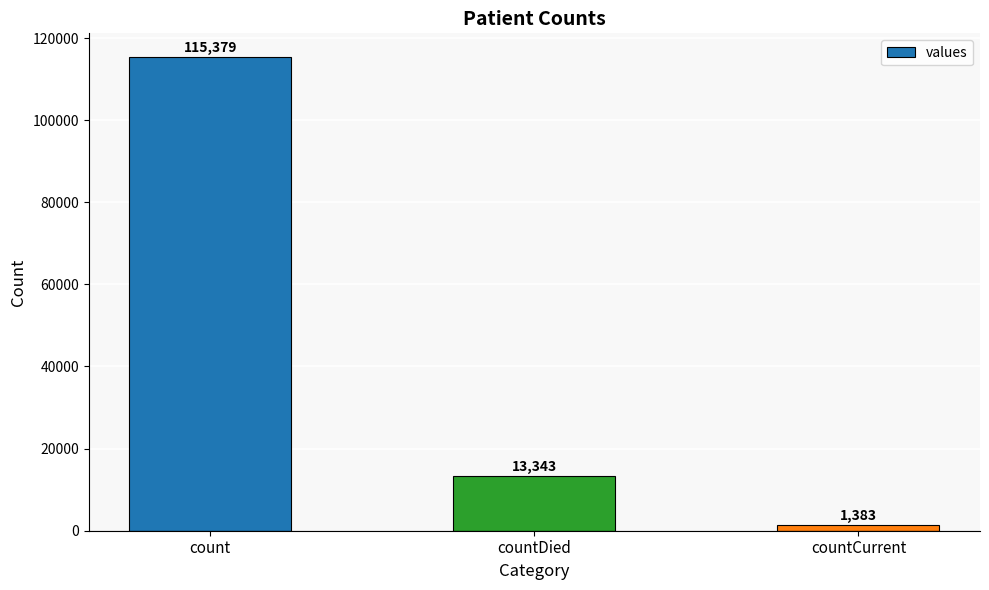

Reading right to left, extract all data points from this chart.

1383	13343	115379